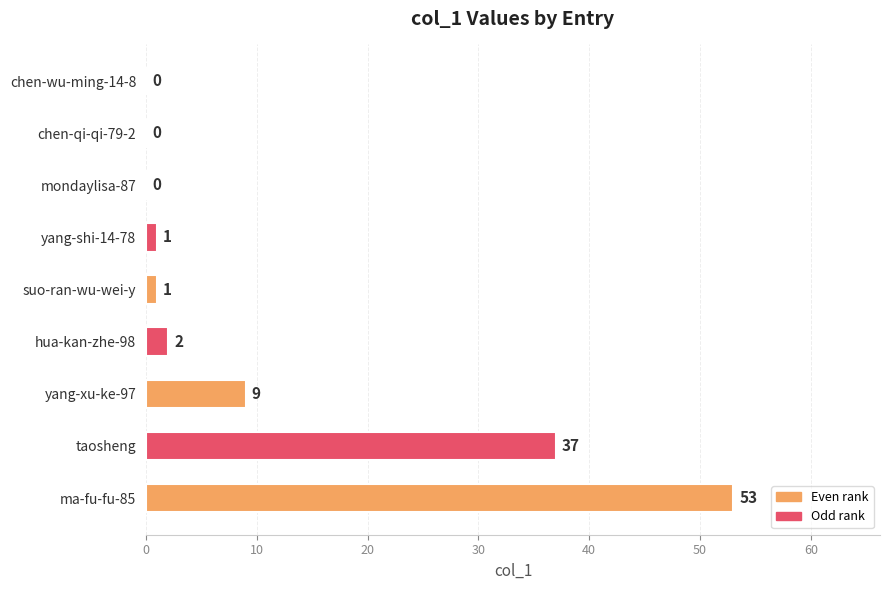

What is the sum of all values?

103